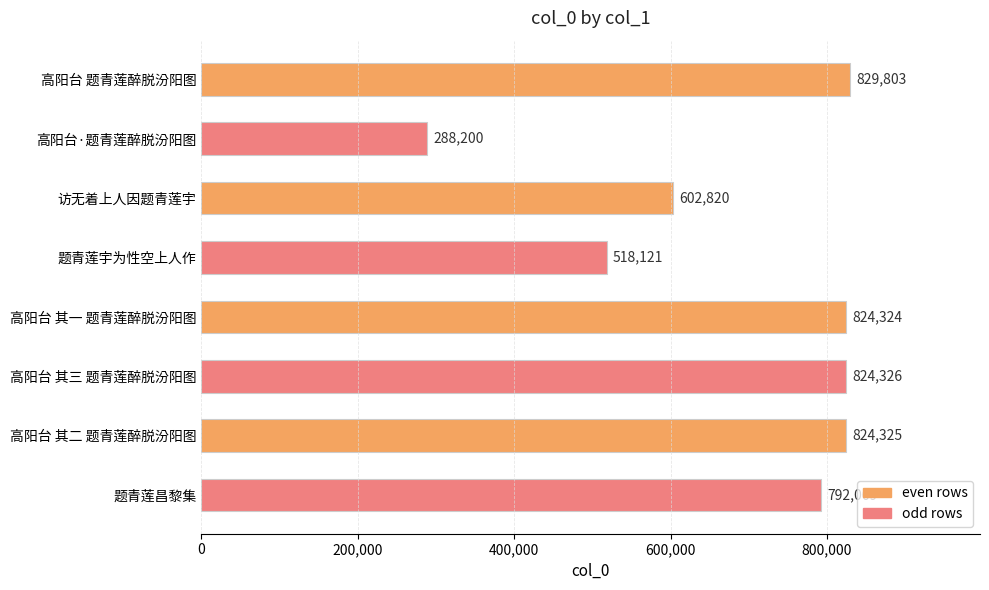

How many series are shown in this chart?

1